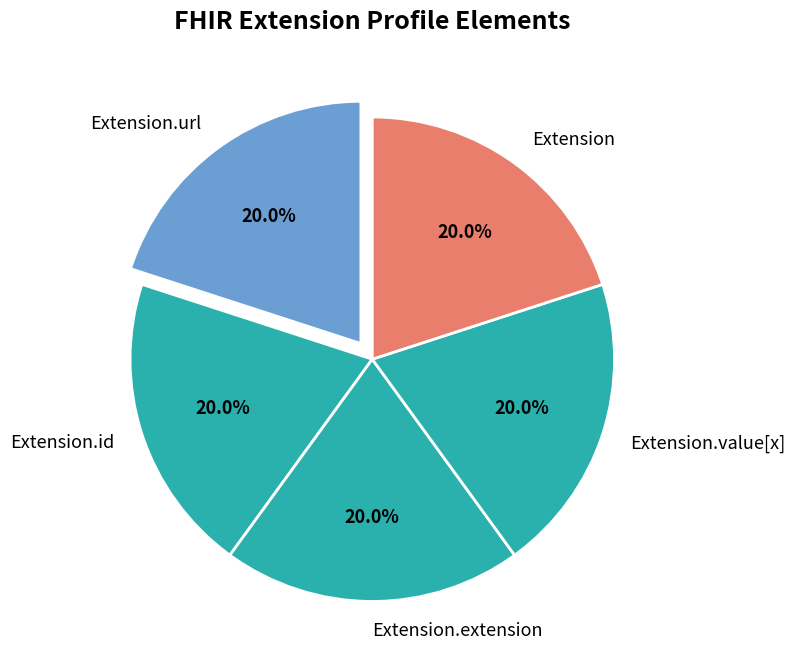

To the nearest percent, what portion does Extension.url represent?

20%